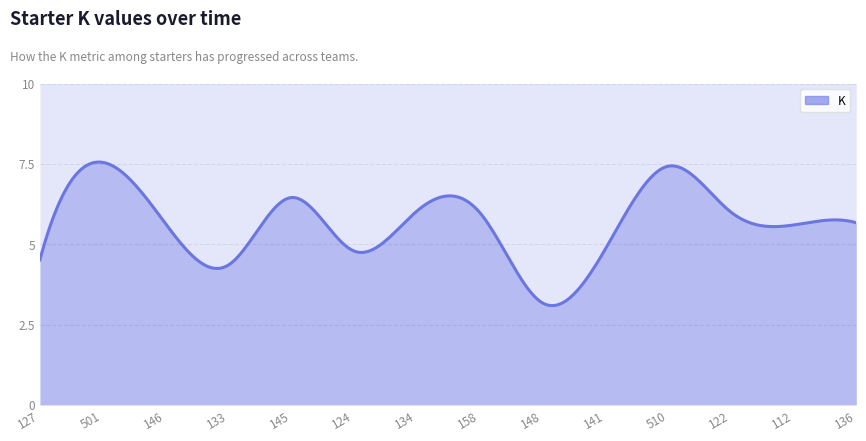

What is the difference between the values at 124 and 146?

0.9